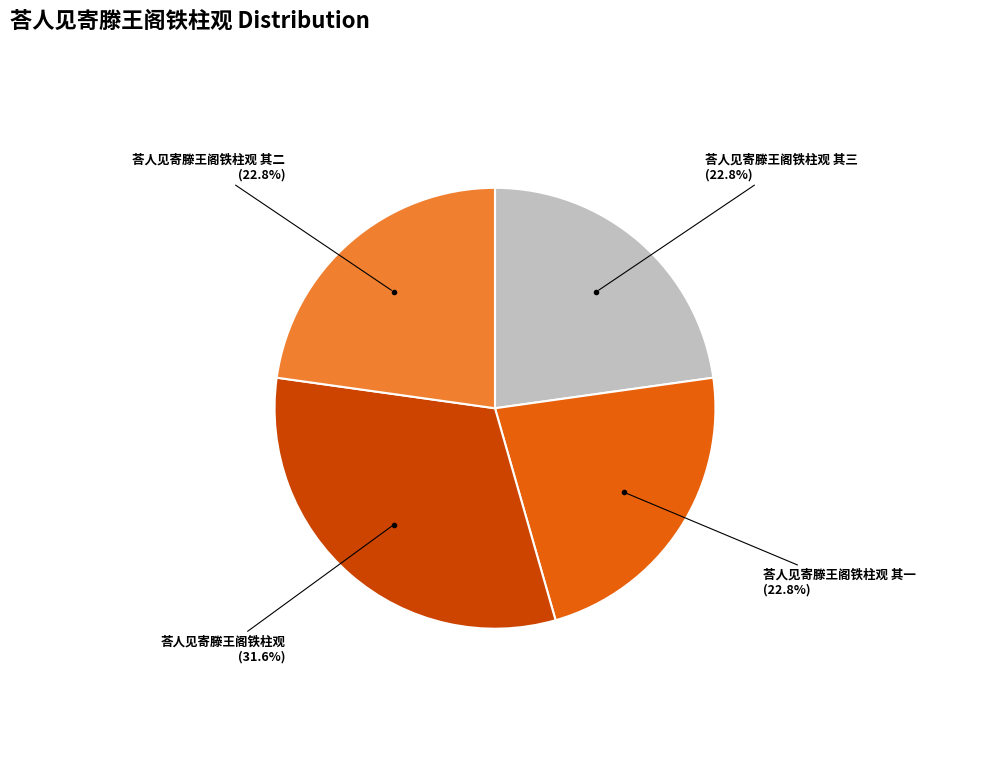

Is there a majority slice in this chart?

No